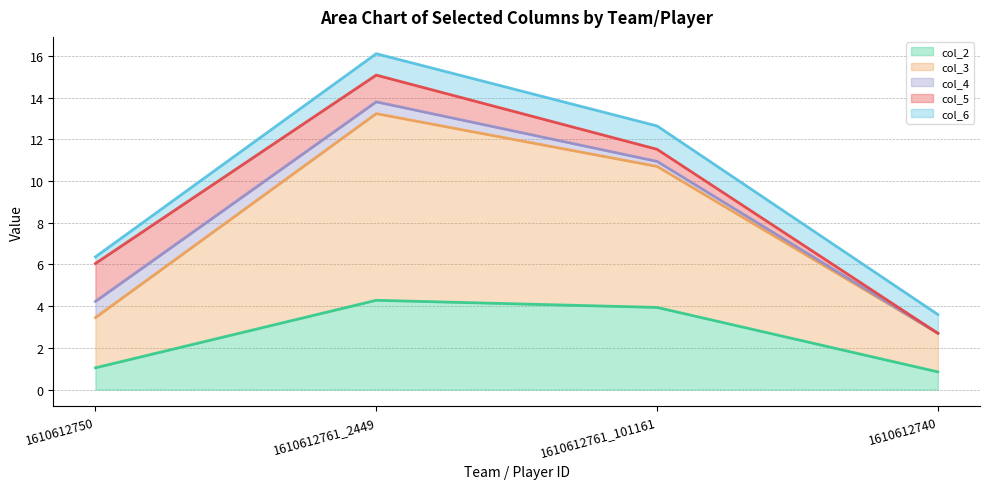

What is the label of the 4th point from the left?

1610612740